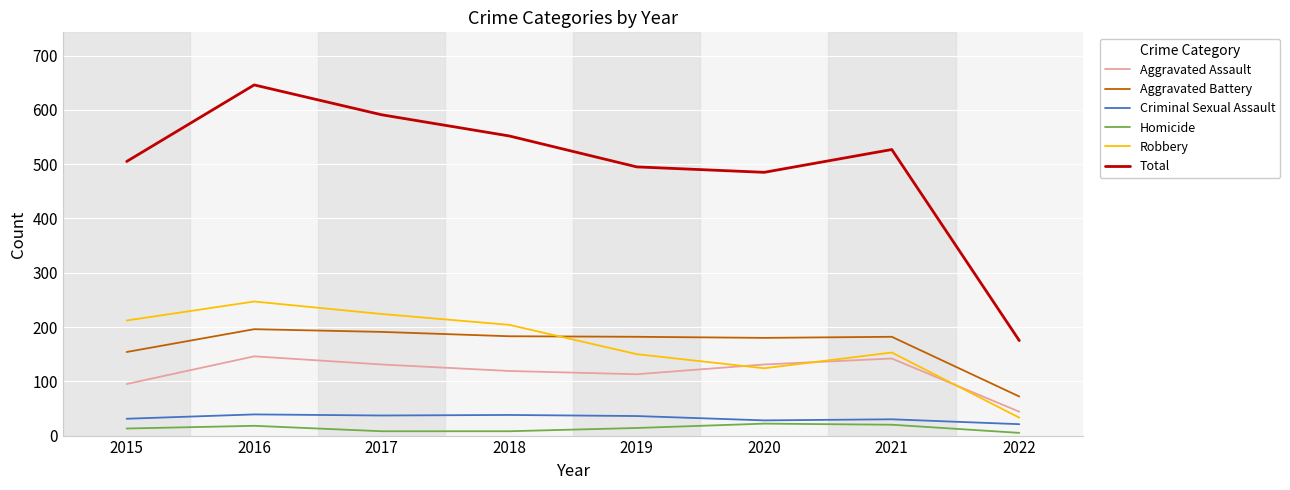

What is the difference between the highest and lowest values at 2021?

507